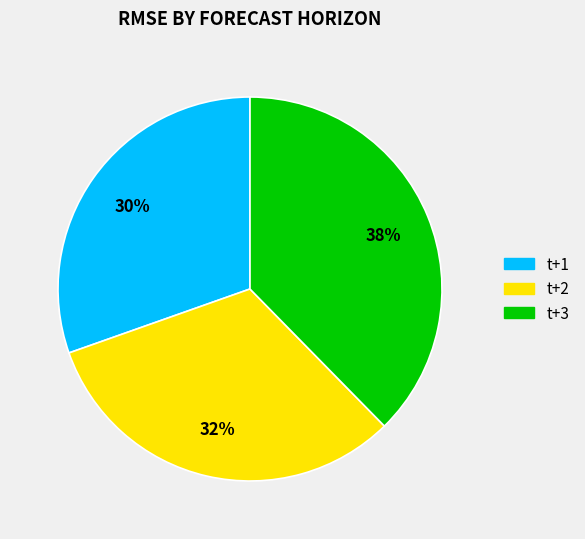

Which slice is the smallest?

t+1